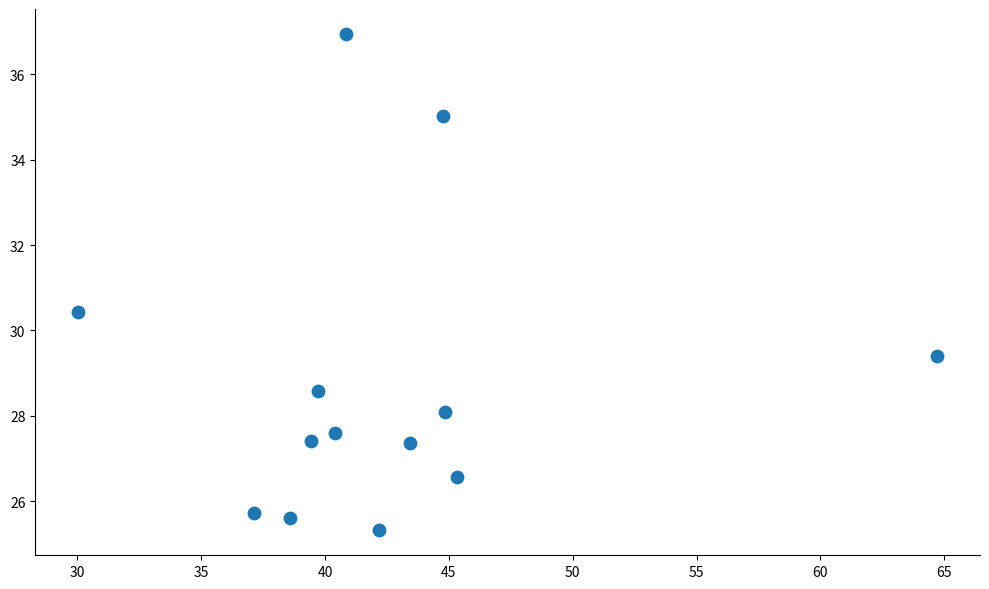

What Y value in the scatter plot is closest to 31?

30.4